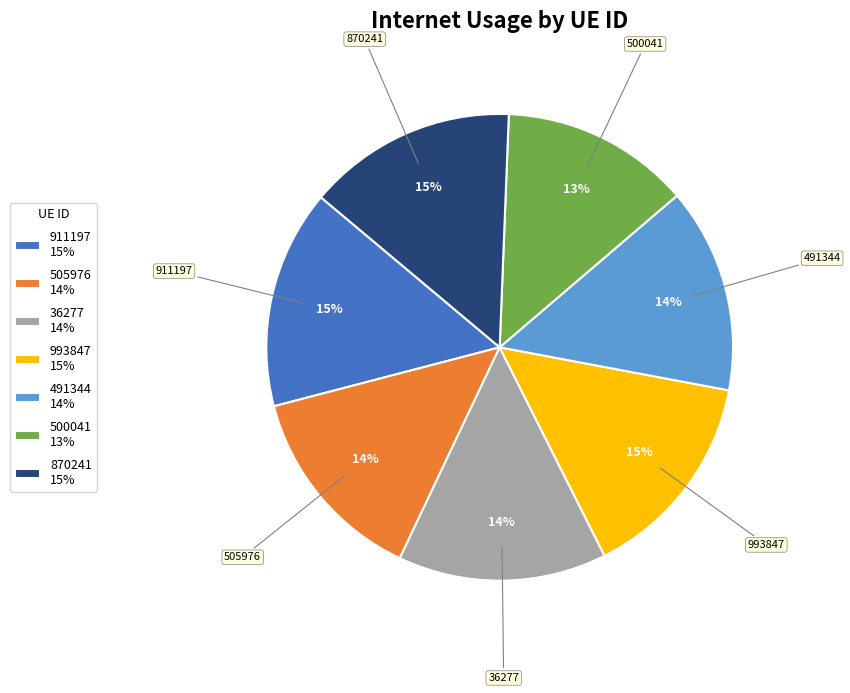

Do 911197 15% and 993847 15% together represent more than half of the pie?

No